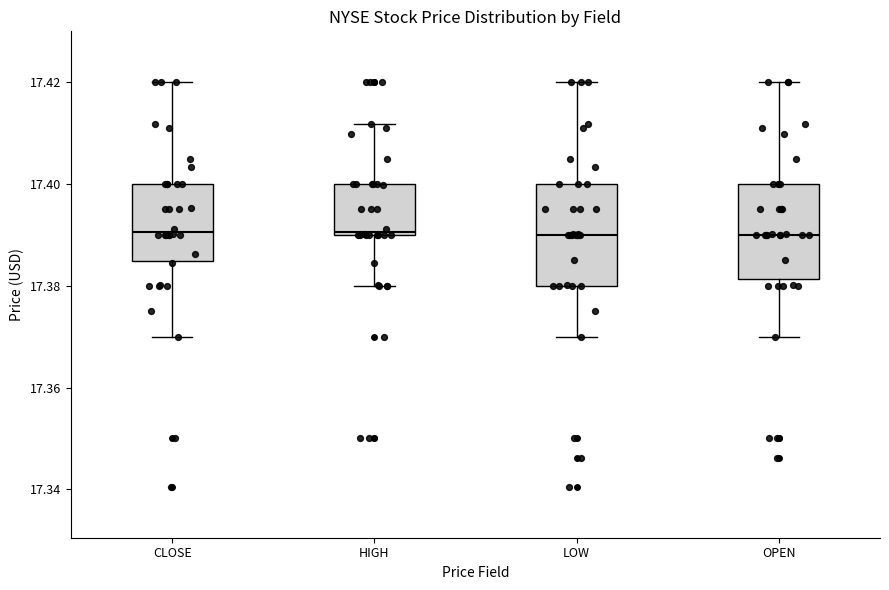

Reading left to right, transcribe this box plot: for each box, give where its median line is, the range the box spans, and where its two whiskers end, as read against the y-axis. The values are not printed on the chart, so give them approximately, as read against the axis.

CLOSE: median 17.390, box 17.384 to 17.400, whiskers 17.370 to 17.420
HIGH: median 17.390, box 17.390 to 17.400, whiskers 17.380 to 17.412
LOW: median 17.390, box 17.380 to 17.400, whiskers 17.370 to 17.420
OPEN: median 17.390, box 17.382 to 17.400, whiskers 17.370 to 17.420